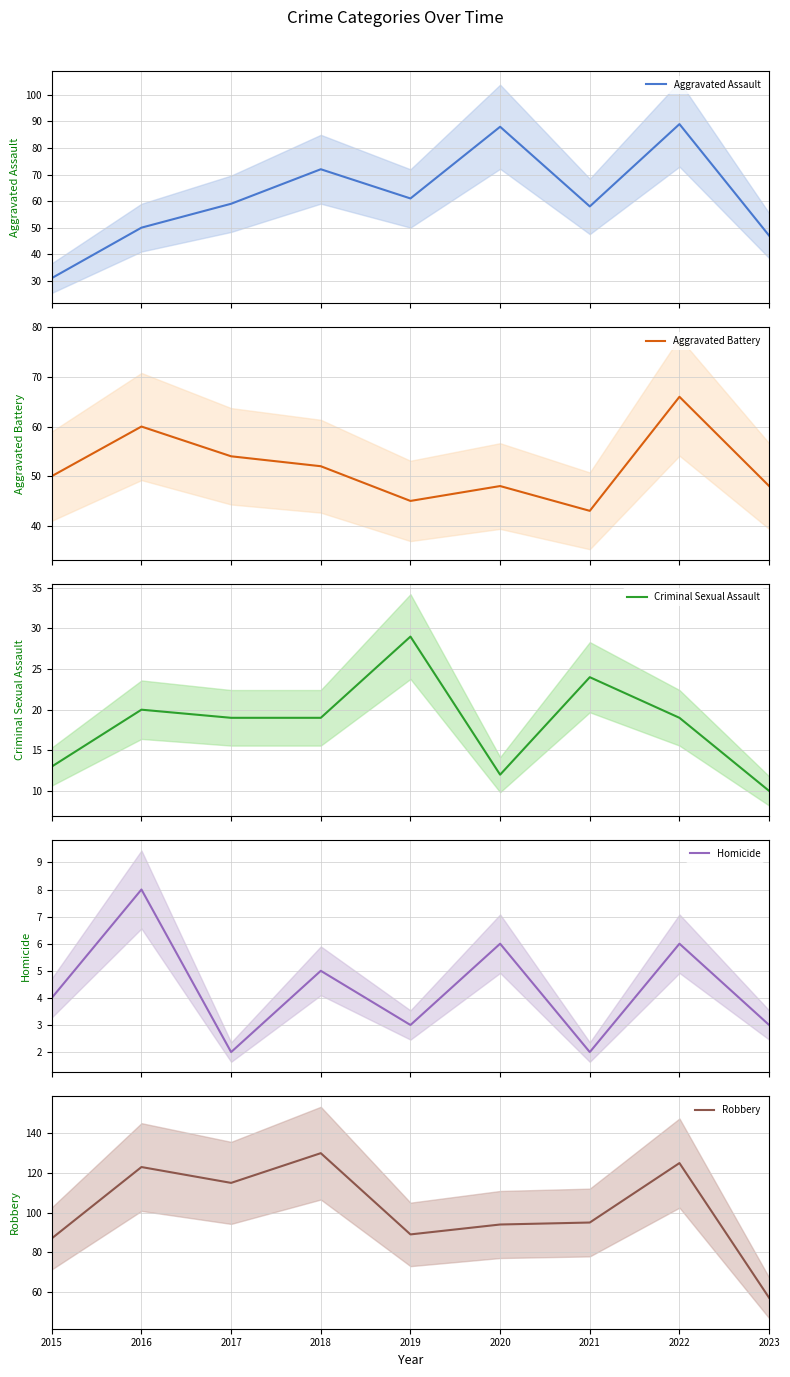

Does the chart display data point markers on the line(s)?

No